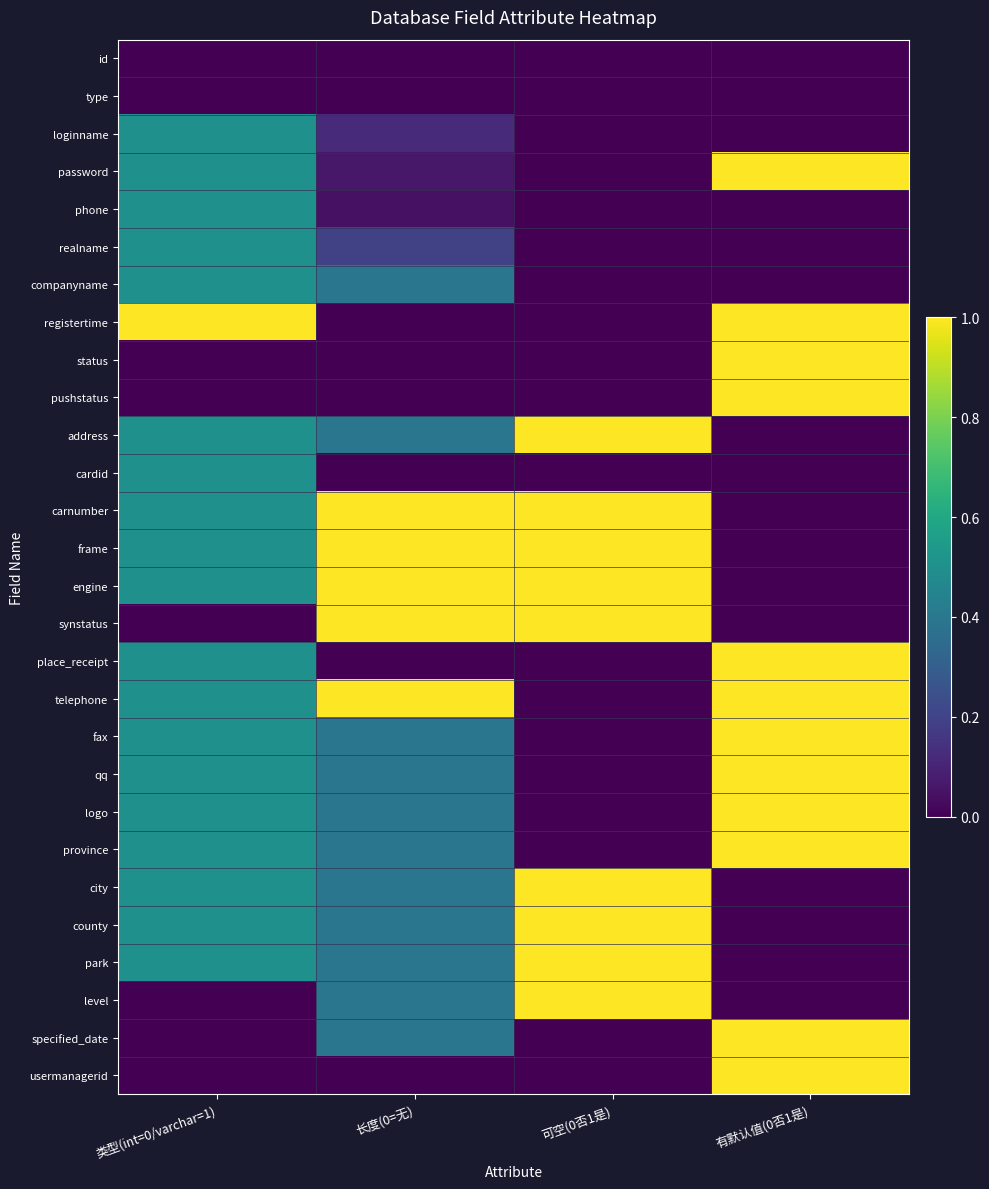

What is the total value across all series at 可空(0否1是)?

9.0